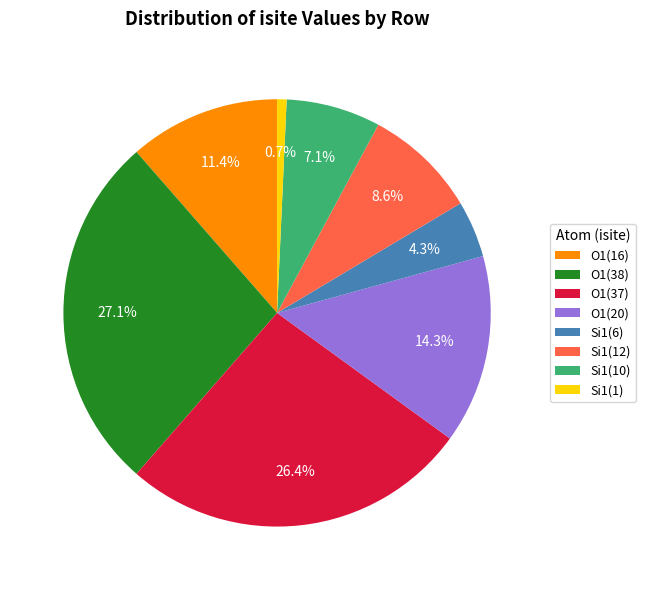

Combined, what portion of the pie is O1(38) and O1(20)?

41.4%